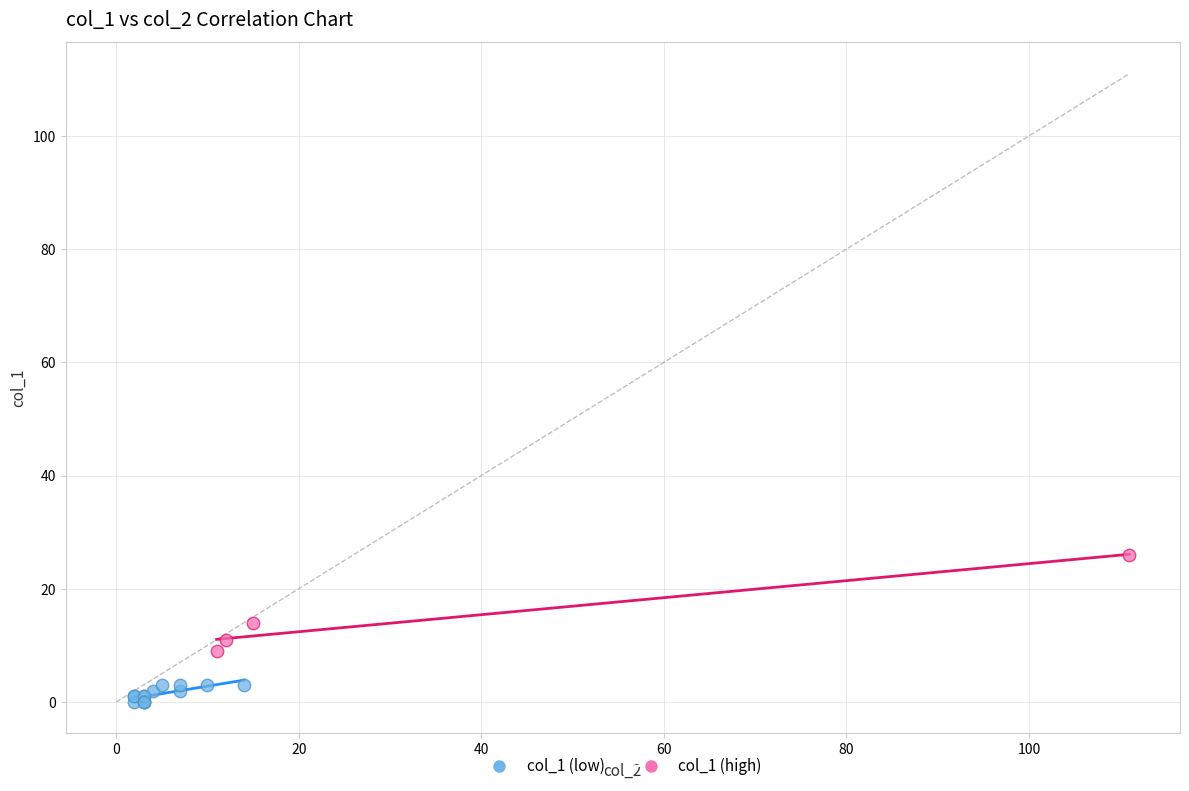

Which series has the widest spread of Y values?

col_1 (high)